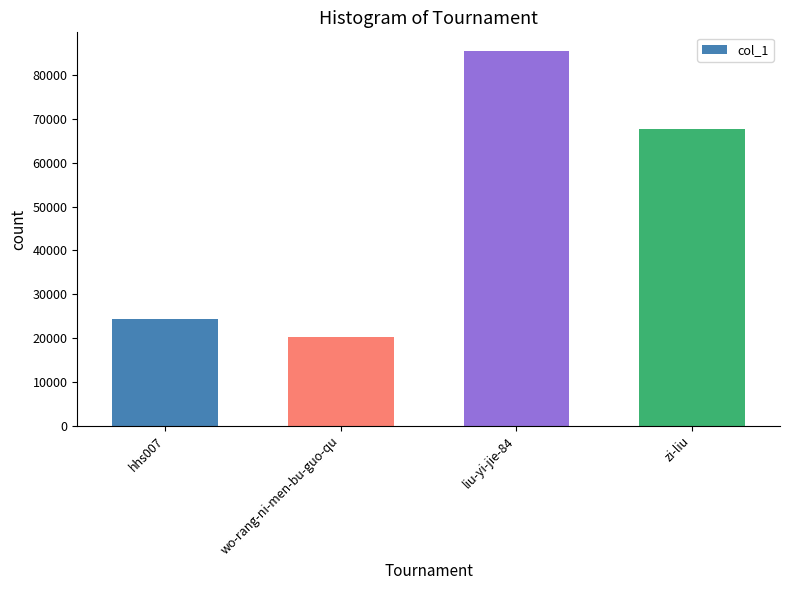

What is the ratio of the value at zi-liu to the value at hhs007?

2.8